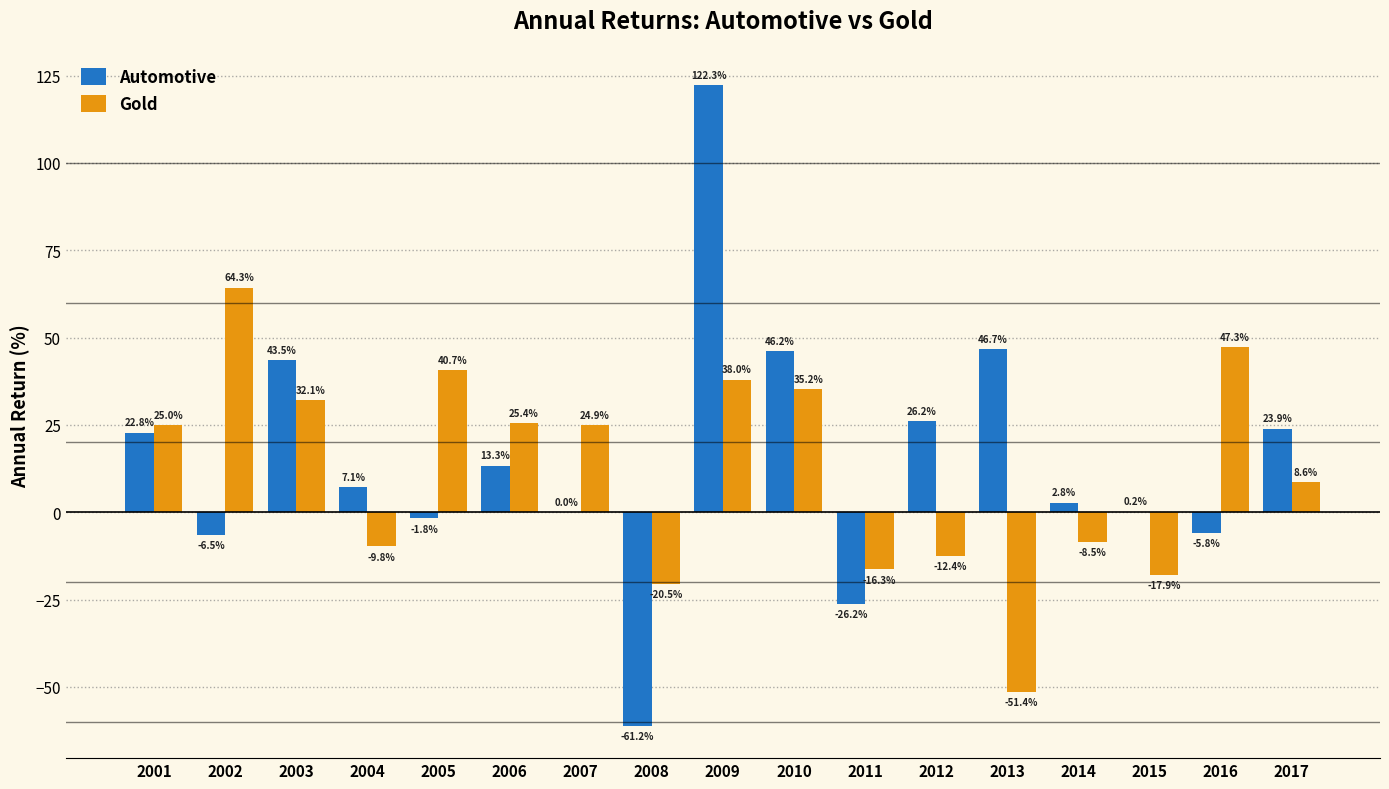

Which label corresponds to the largest value in the chart?

2009